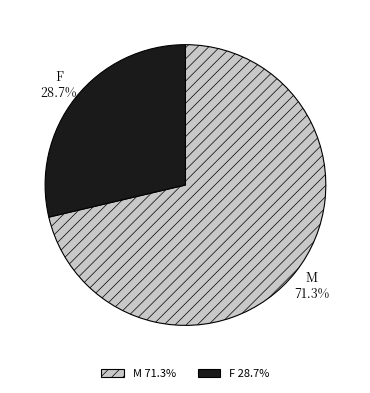

Is there any slice that represents more than half of the pie?

Yes